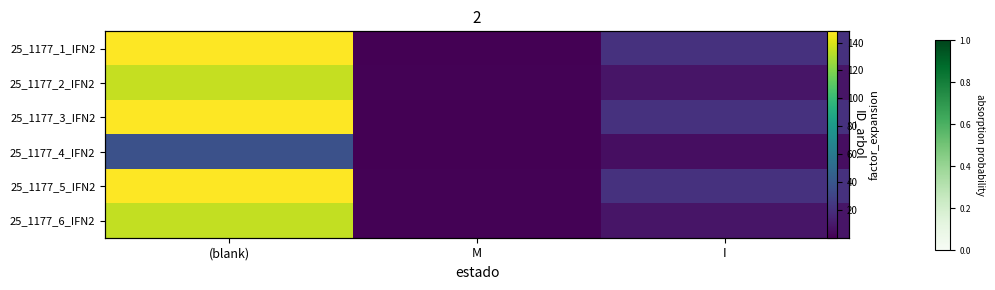

What is the average value of the 25_1177_3_IFN2 series?

56.5